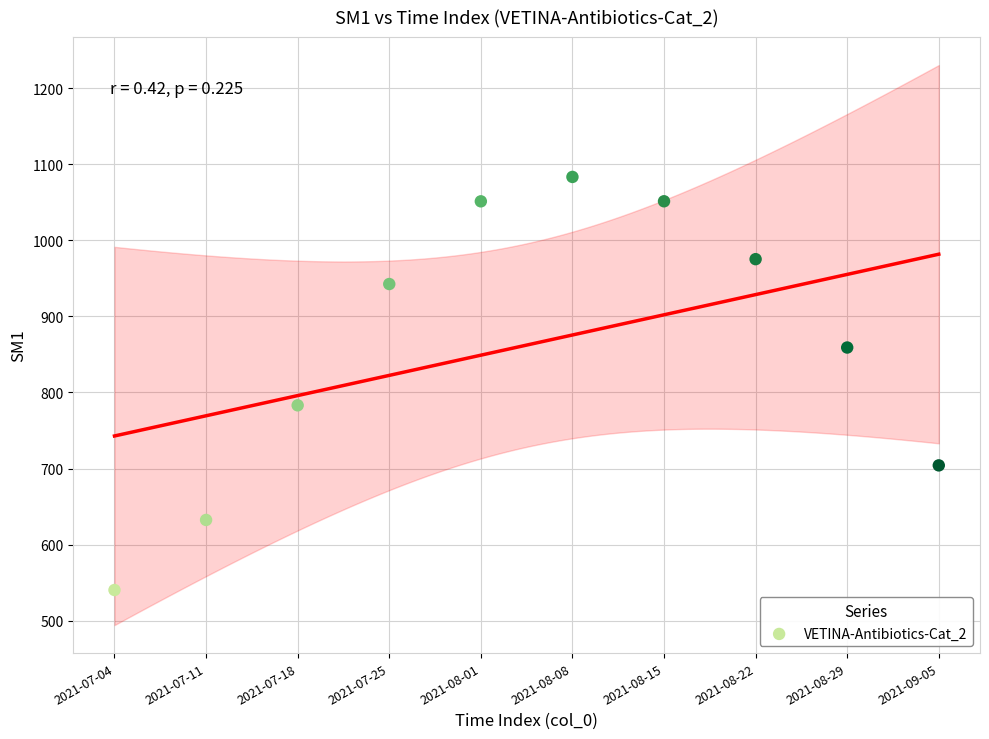

What Y value in the scatter plot is closest to 811?

783.1